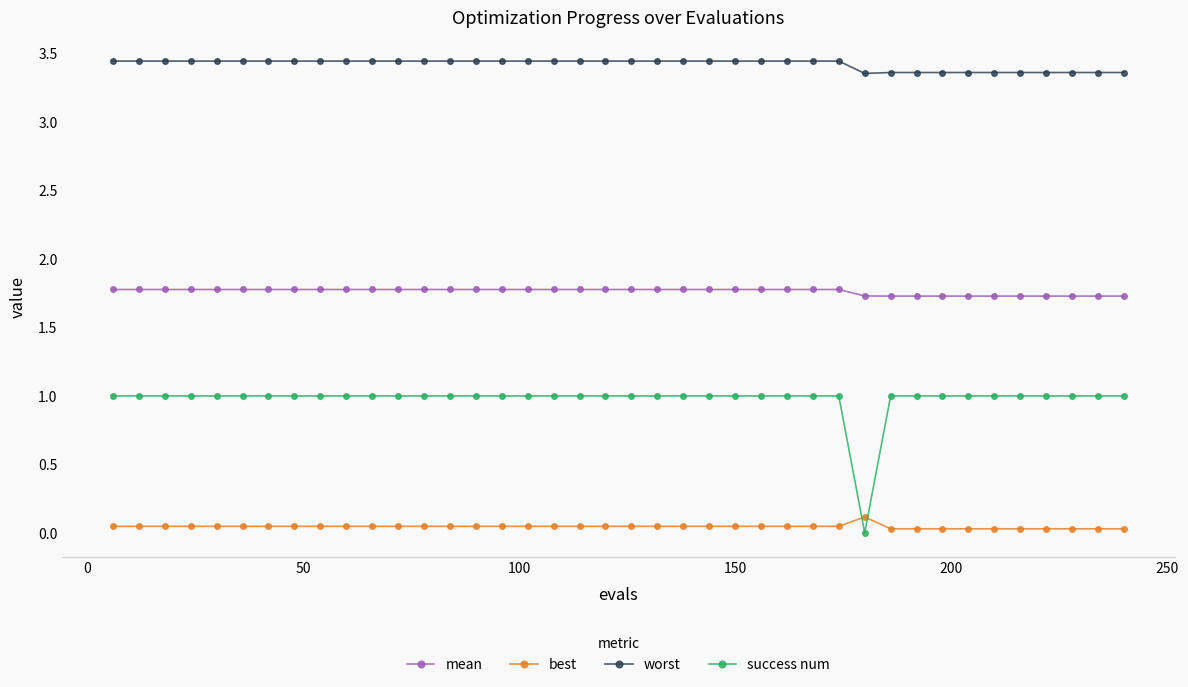

Count the number of categories in the chart.

40